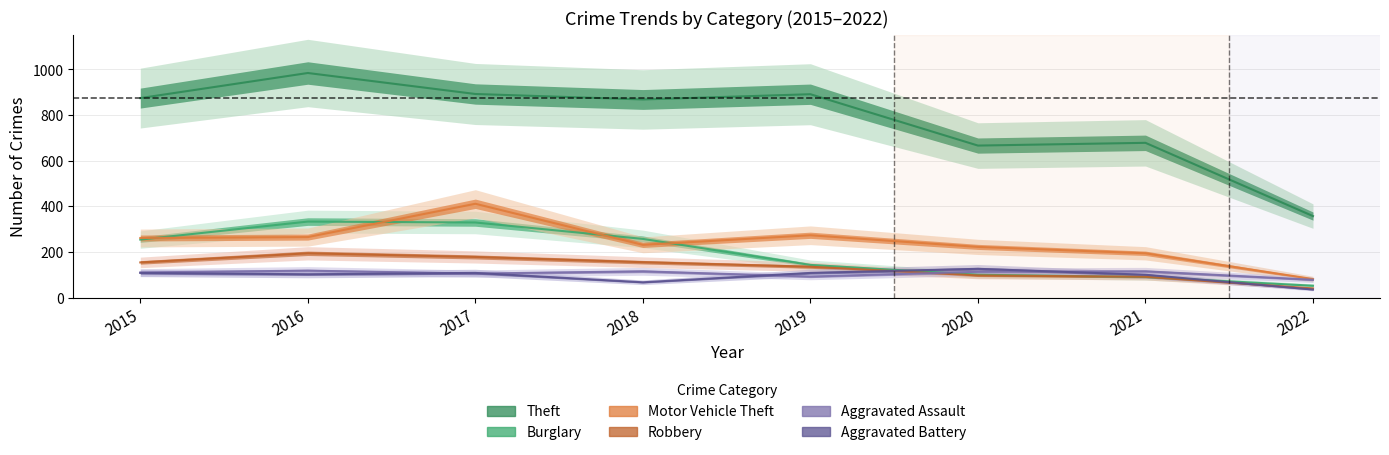

What is the sum of the Aggravated Battery values at 2015 and 2021?

208